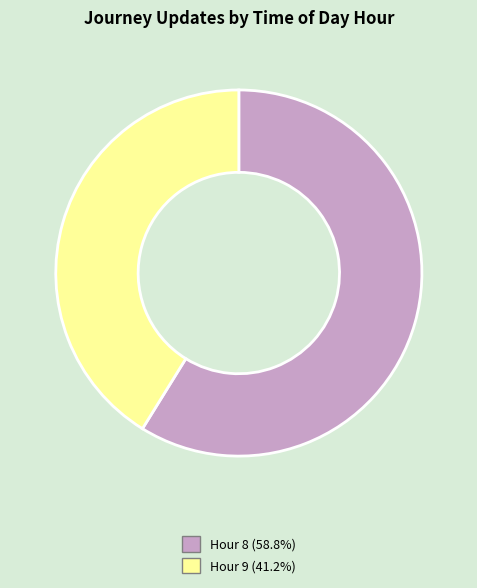

Do Hour 9 and Hour 8 together represent more than half of the pie?

Yes